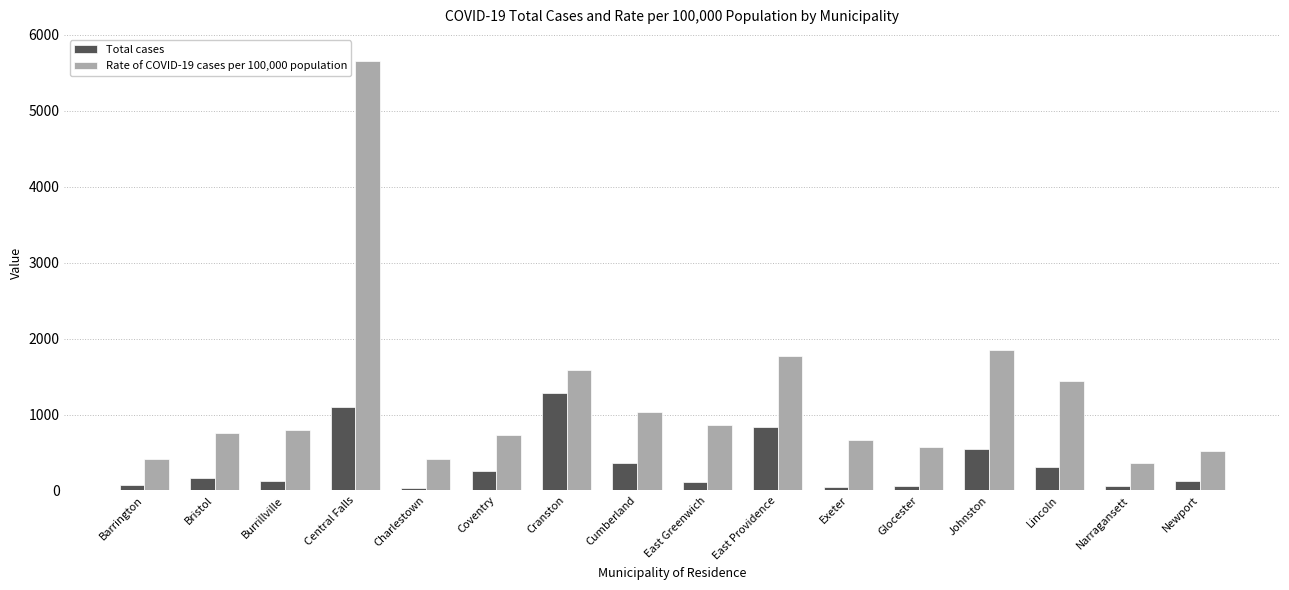

What is the label of the 8th bar from the right?

East Greenwich